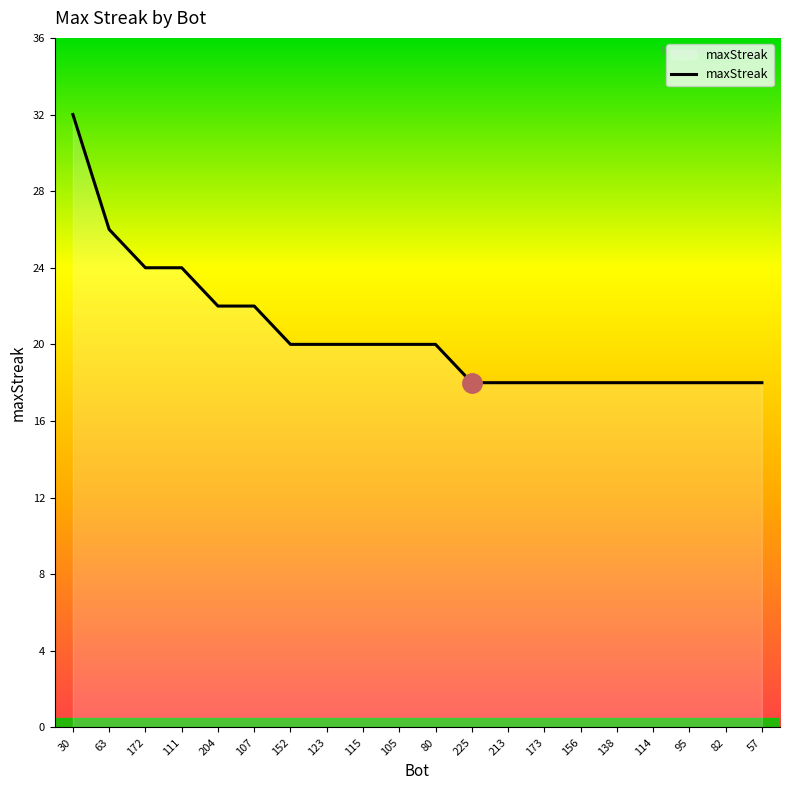

What is the sum of the values at 57 and 111?

42